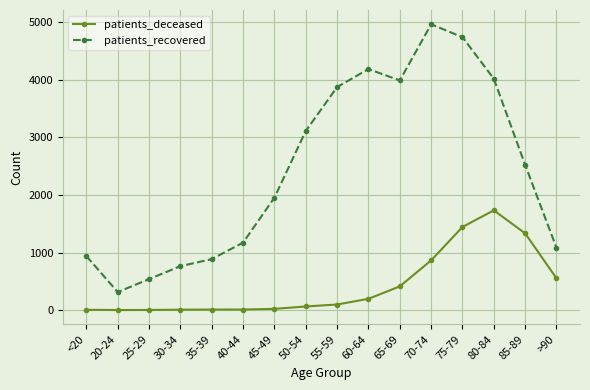

True or false: patients_recovered and patients_deceased cross at least once.

False